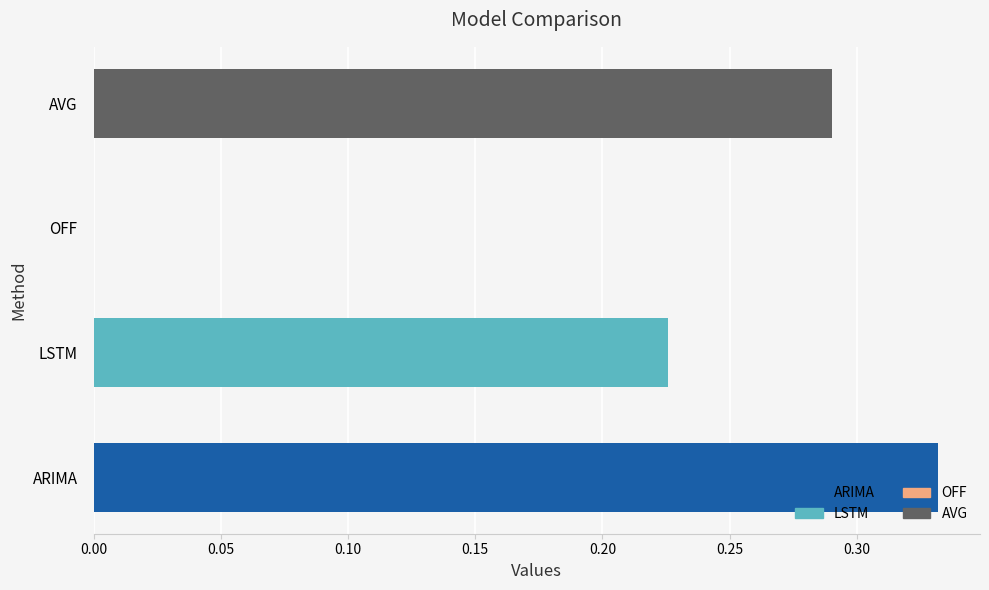

Are the bars horizontal?

Yes